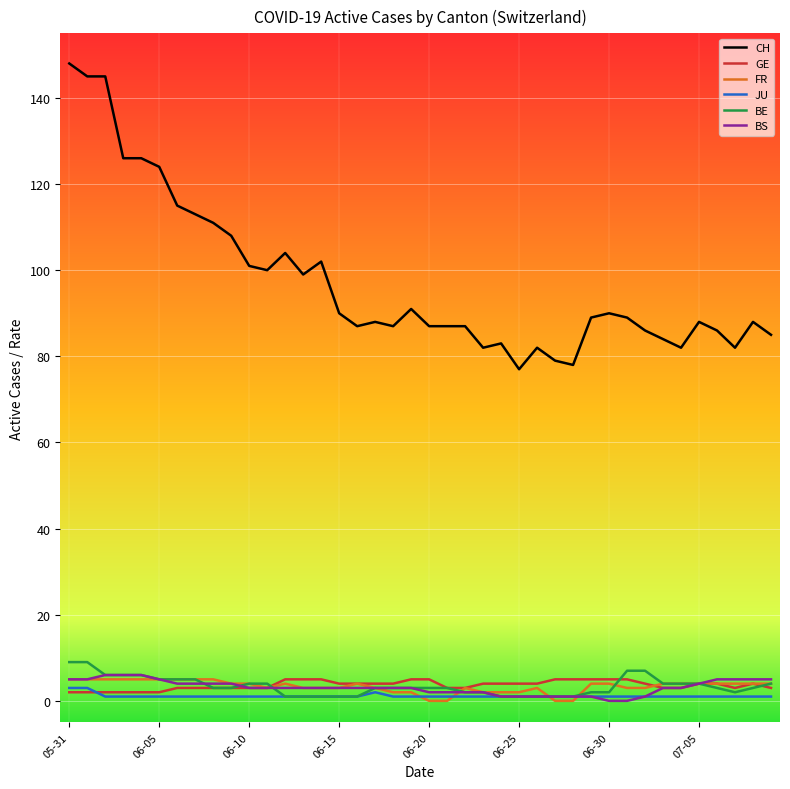

Which series has the largest total across all categories?

CH